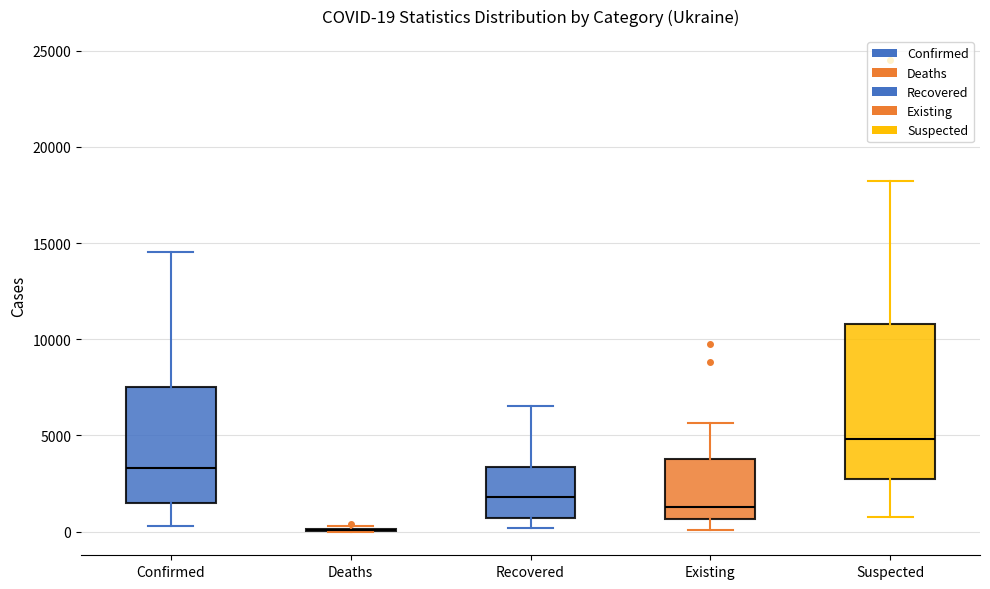

Comparing the boxes themselves (not the whiskers), which one is the tallest?

Suspected